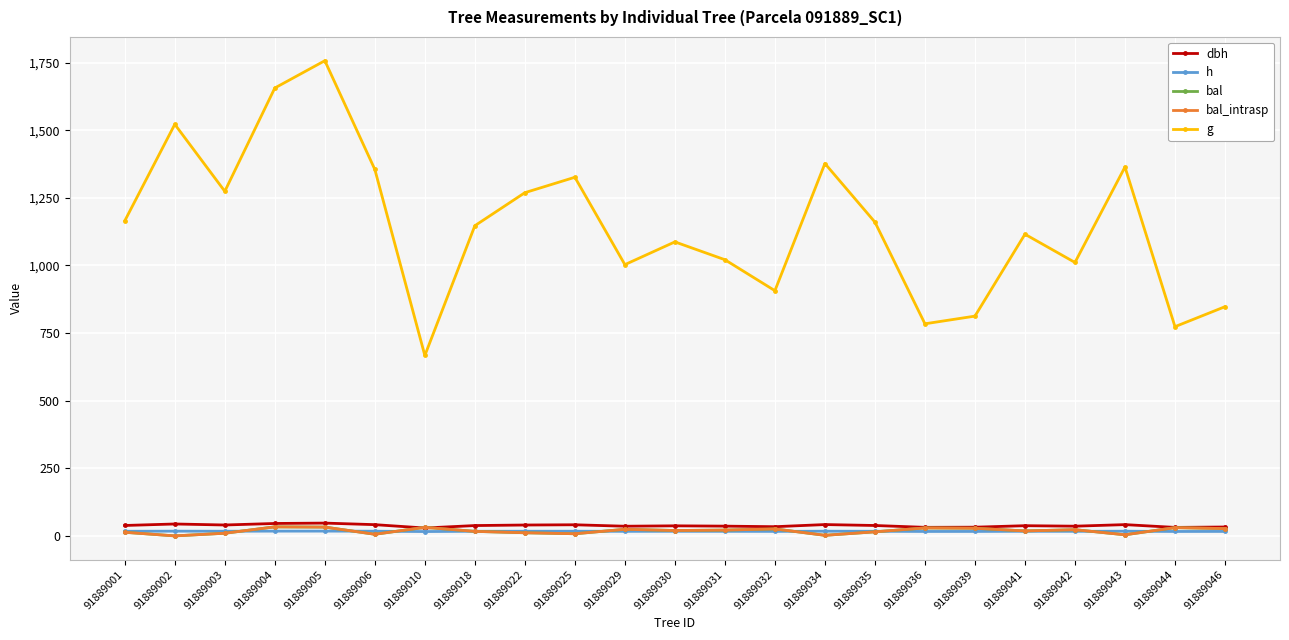

Is this an area chart (filled region under the line)?

No